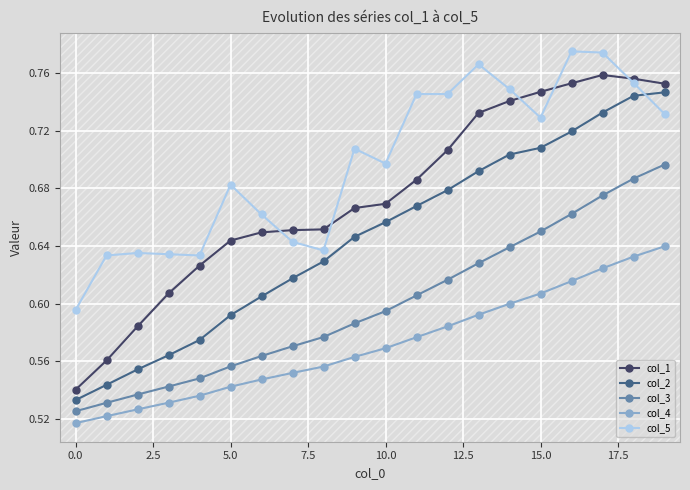

List the series in order of their peak value, highest first.

col_5, col_1, col_2, col_3, col_4